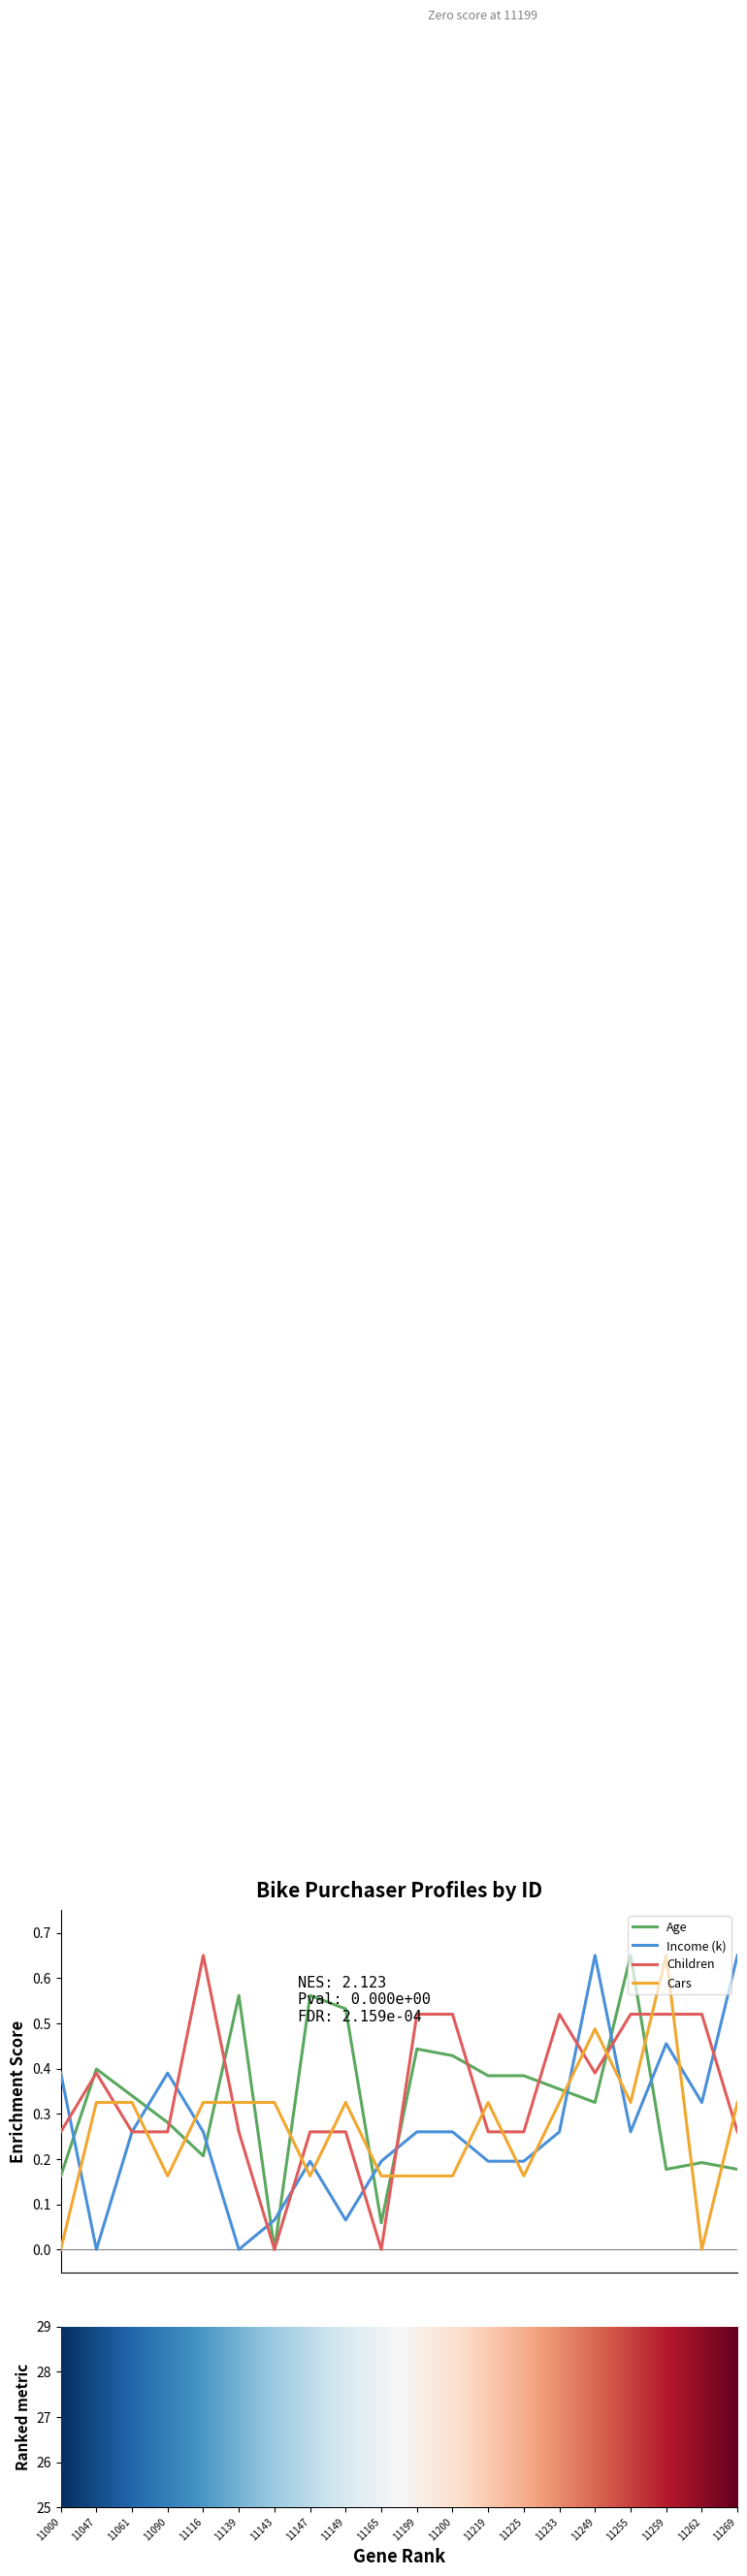

How many interior local peaks does the Children series have?

3